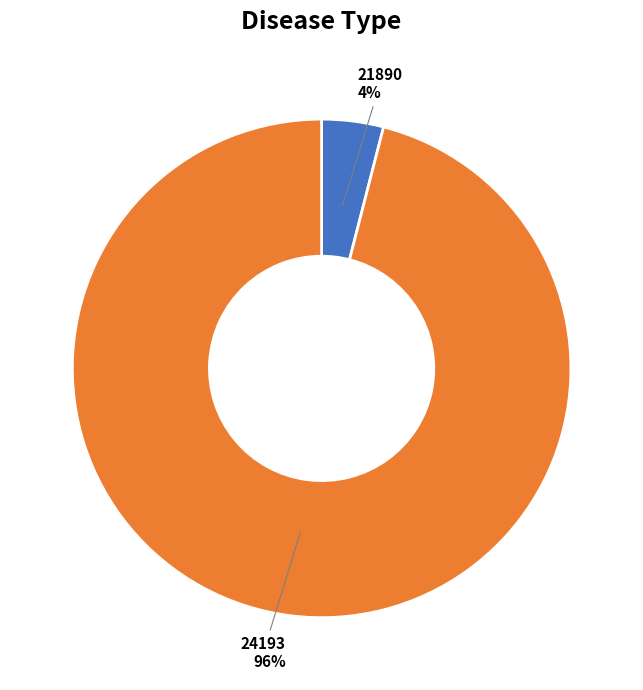

True or false: 24193 accounts for 96% of the total.

True